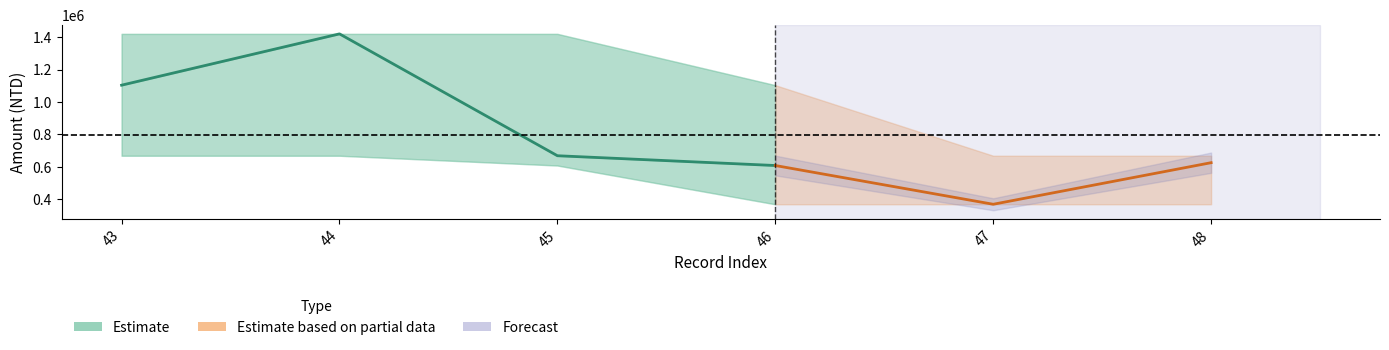

Which has a higher value, 44 or 45?

44